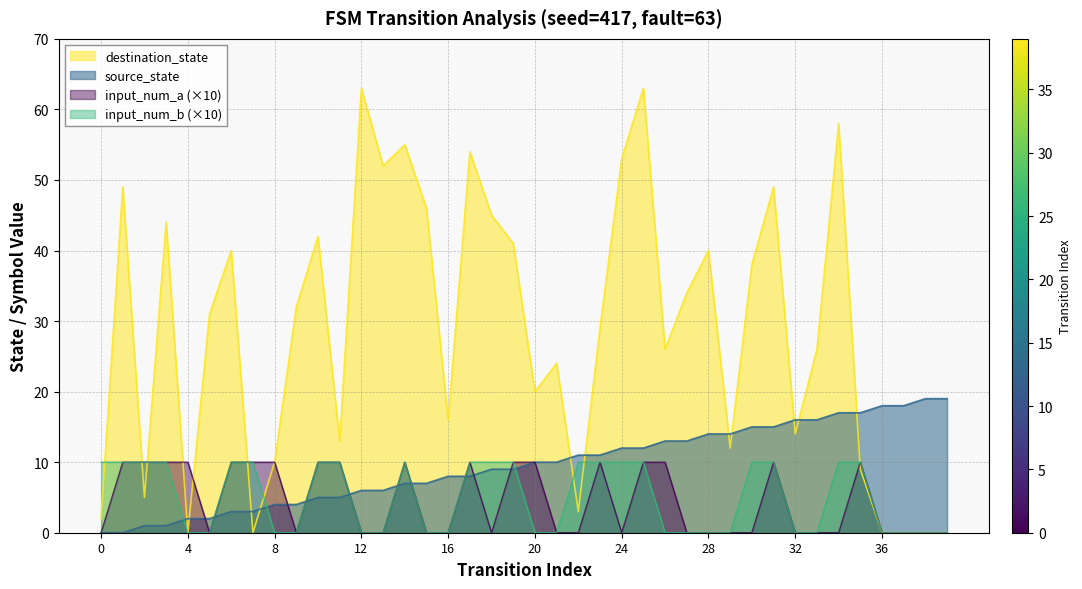

What is the greatest value displayed?

63